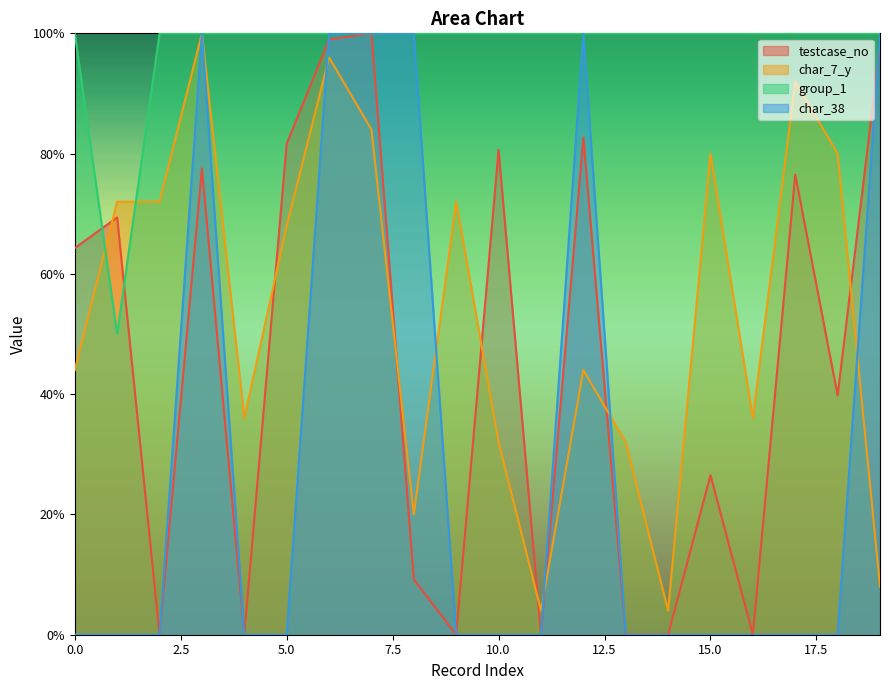

How many data points in char_7_y are above 68?

9